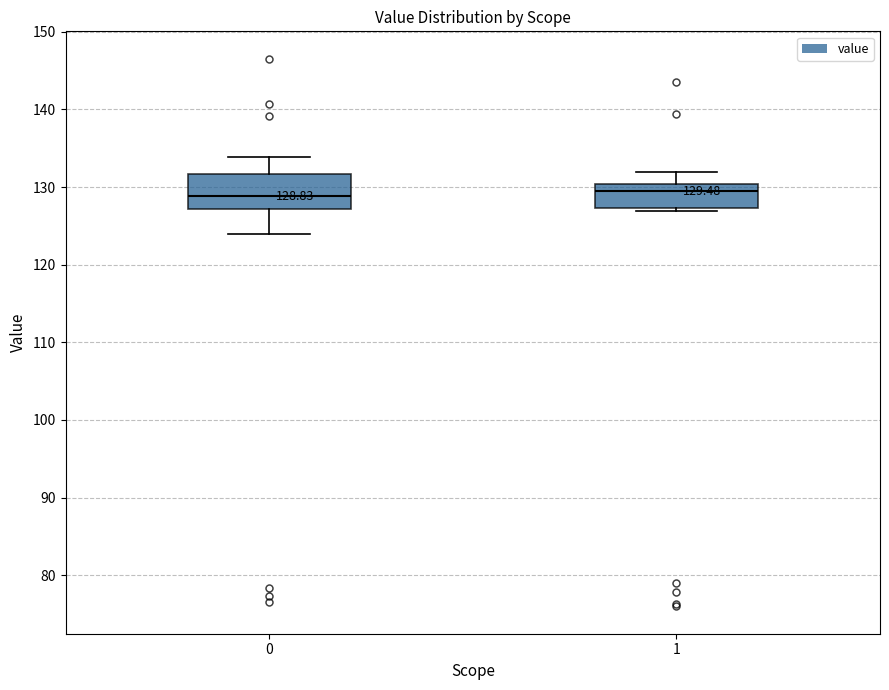

Which box is the tallest, from its lower edge to its upper edge?

0